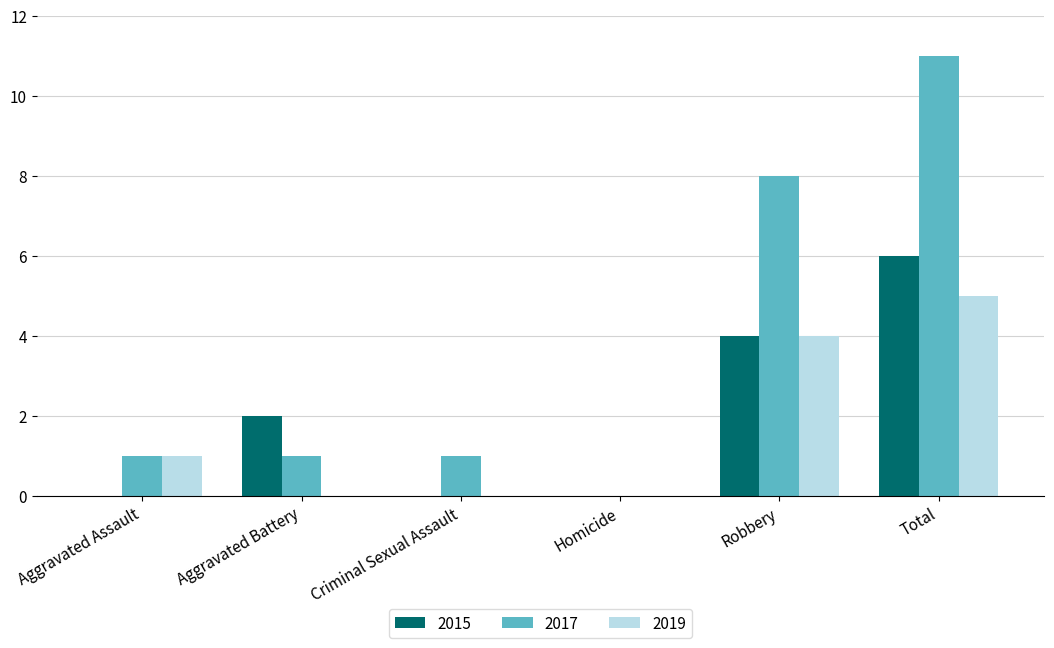

Reading left to right, extract all data points from this chart.

2015: 0	2	0	0	4	6
2017: 1	1	1	0	8	11
2019: 1	0	0	0	4	5